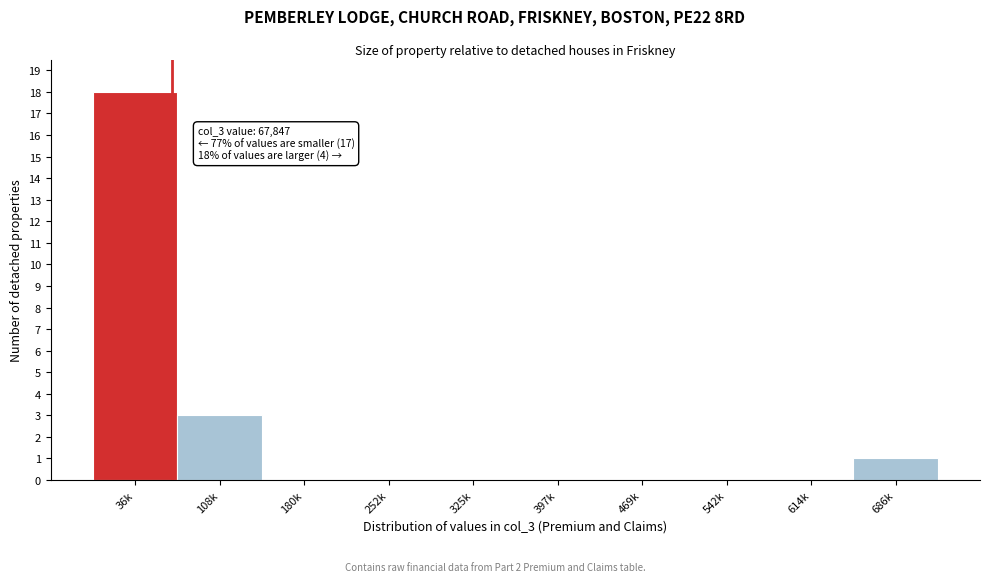

Reading left to right, list all the values displayed in this chart.

36k=18	108k=3	180k=0	252k=0	325k=0	397k=0	469k=0	542k=0	614k=0	686k=1